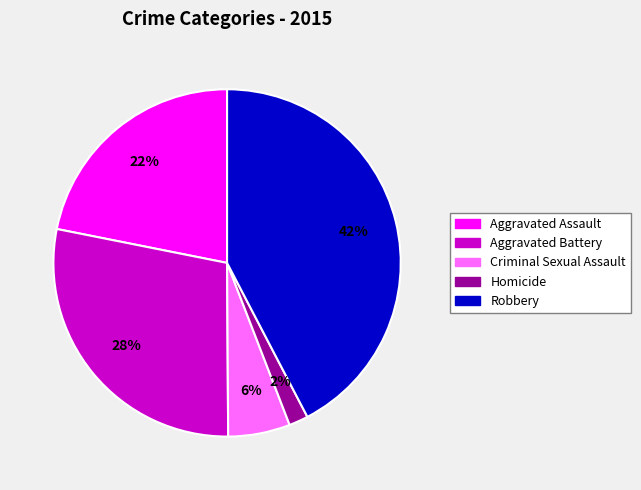

Does Criminal Sexual Assault represent more than half of the total?

No